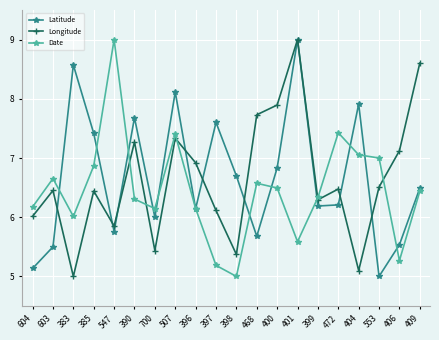

Between 390 and 700, which series saw the biggest shift?

Longitude